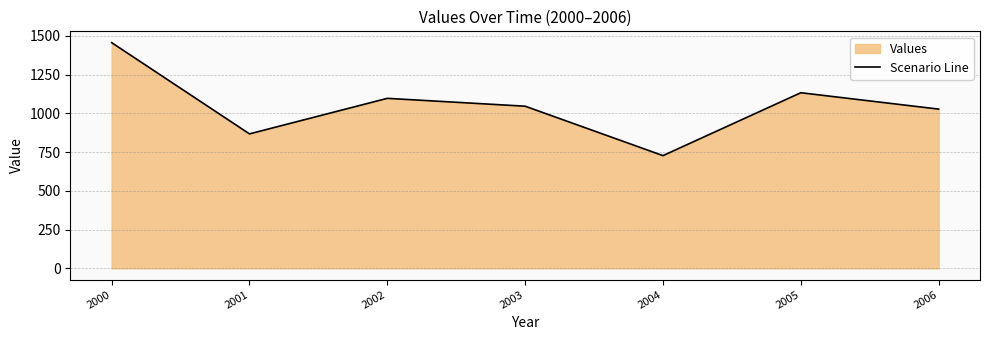

Between 2006 and 2003, which is larger?

2003